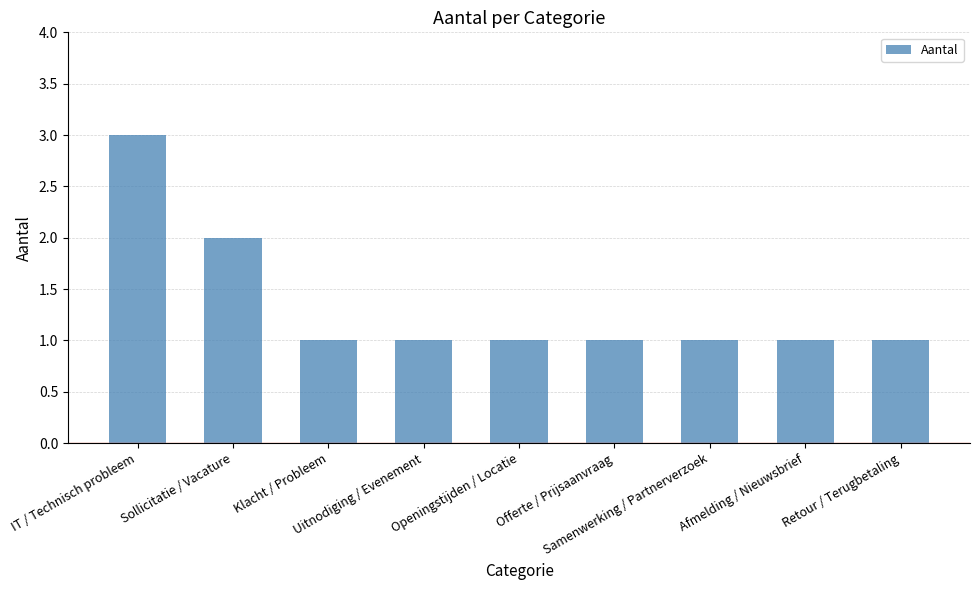

What is the greatest value displayed?

3